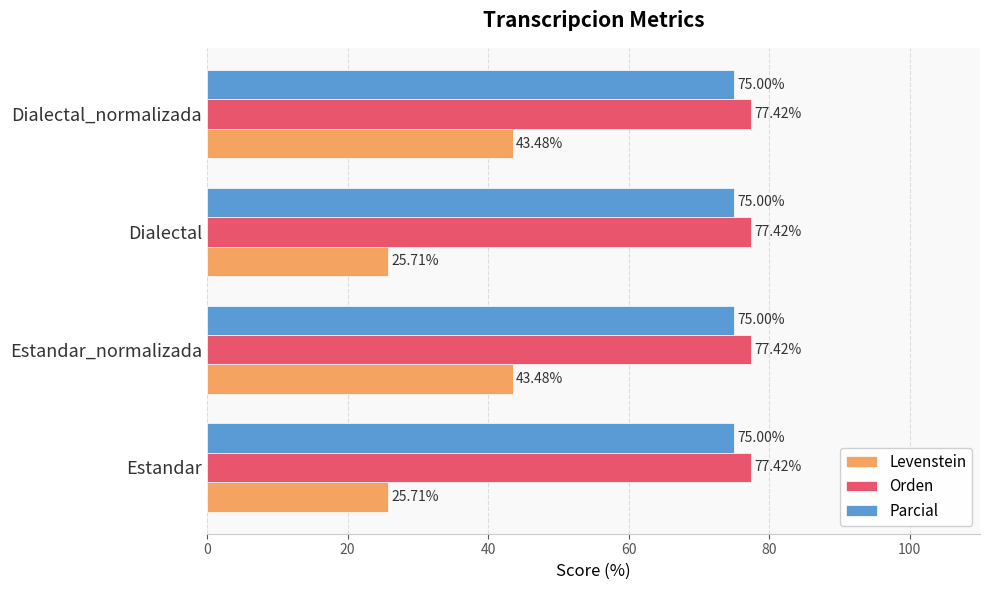

What is the total value across all series at Estandar_normalizada?

195.9